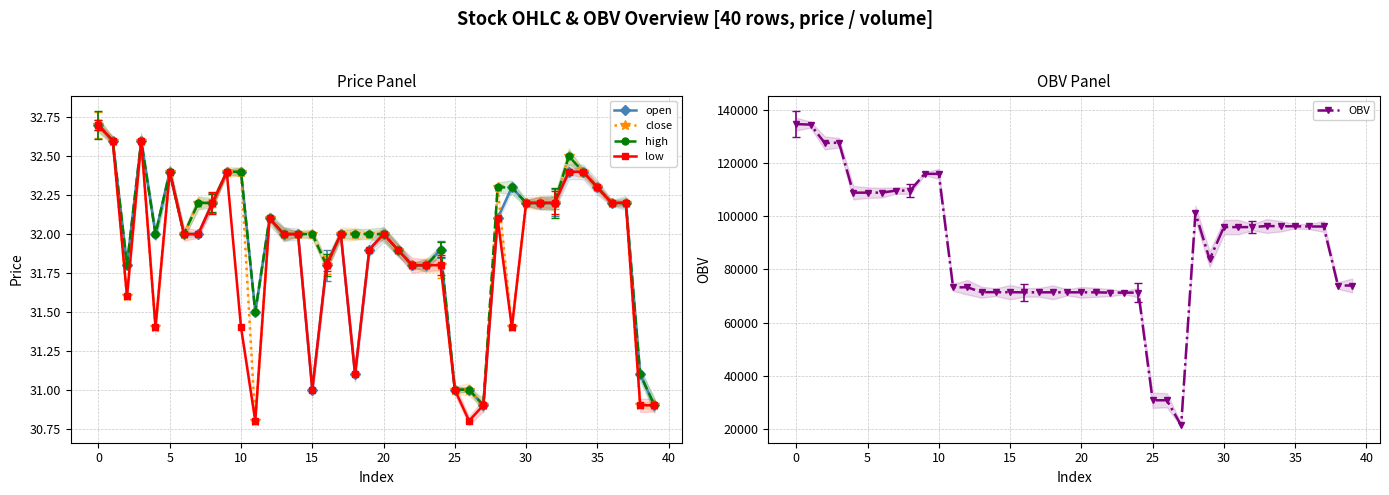

What is the smallest value displayed?

30.8